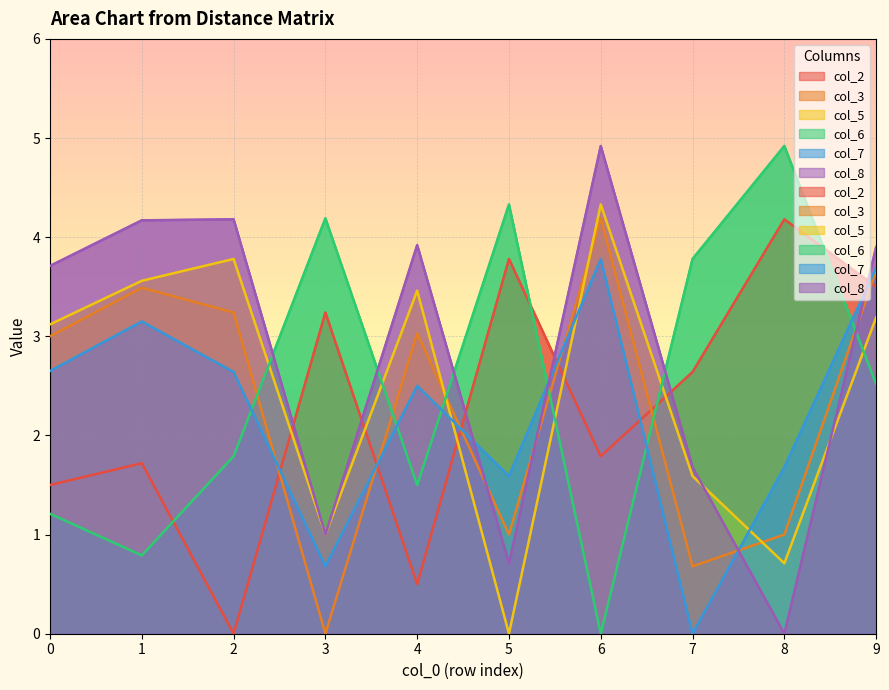

True or false: col_3 has a value of 1.0 at 8.

True